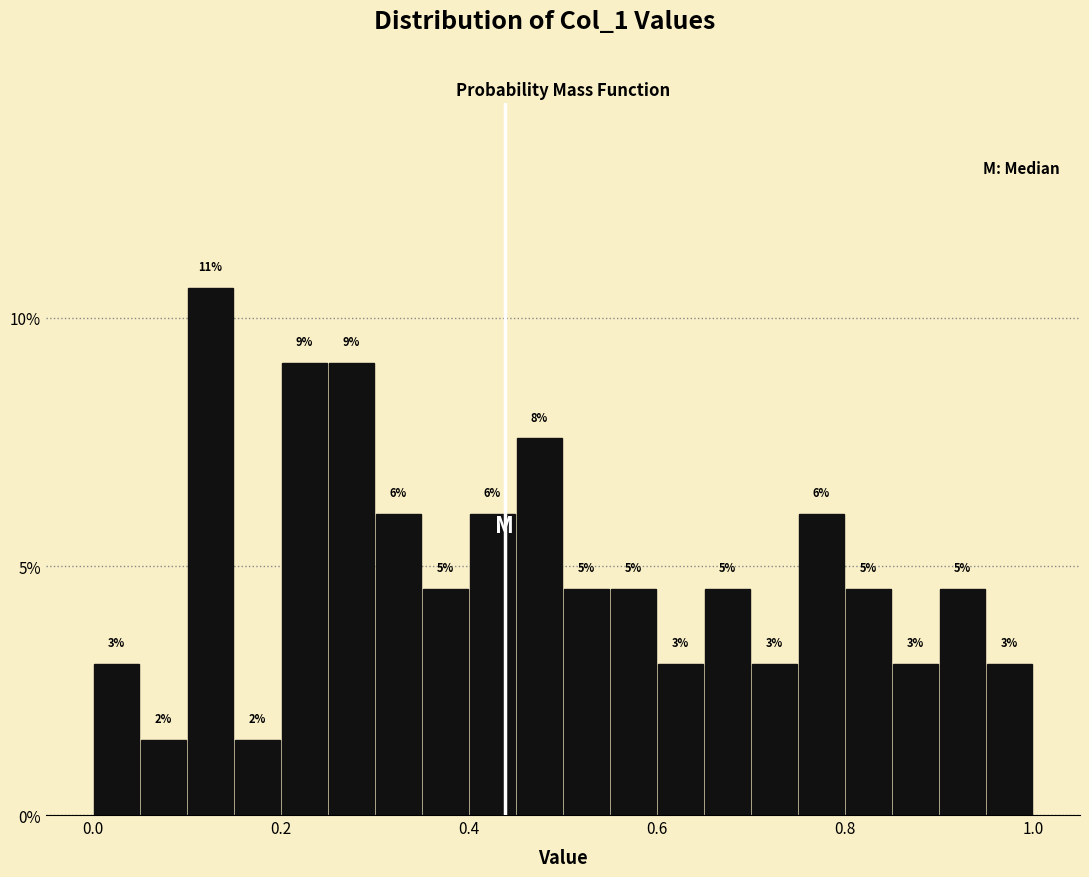

Around what value on the x-axis is the tallest bar? Give the approximate position of its centre, as read against the axis.

0.12